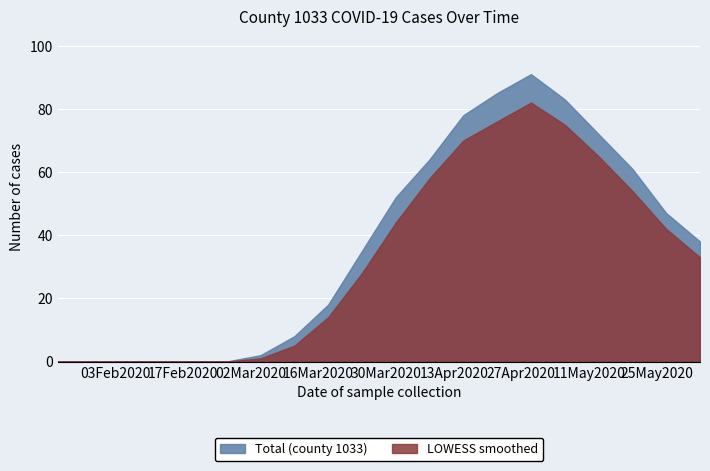

At which category does LOWESS smoothed reach its first local peak?

2020-04-29